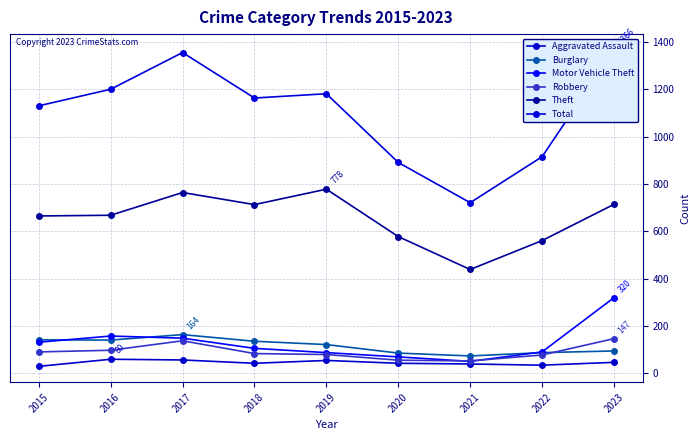

Which series changed the most between 2017 and 2018?

Total